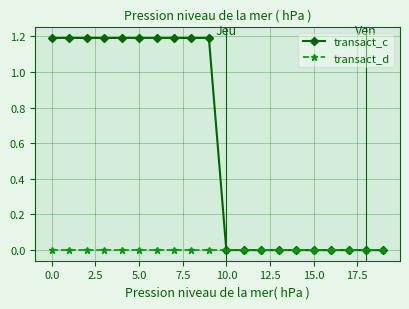

Rank the series by their maximum value, from lowest to highest.

transact_d, transact_c